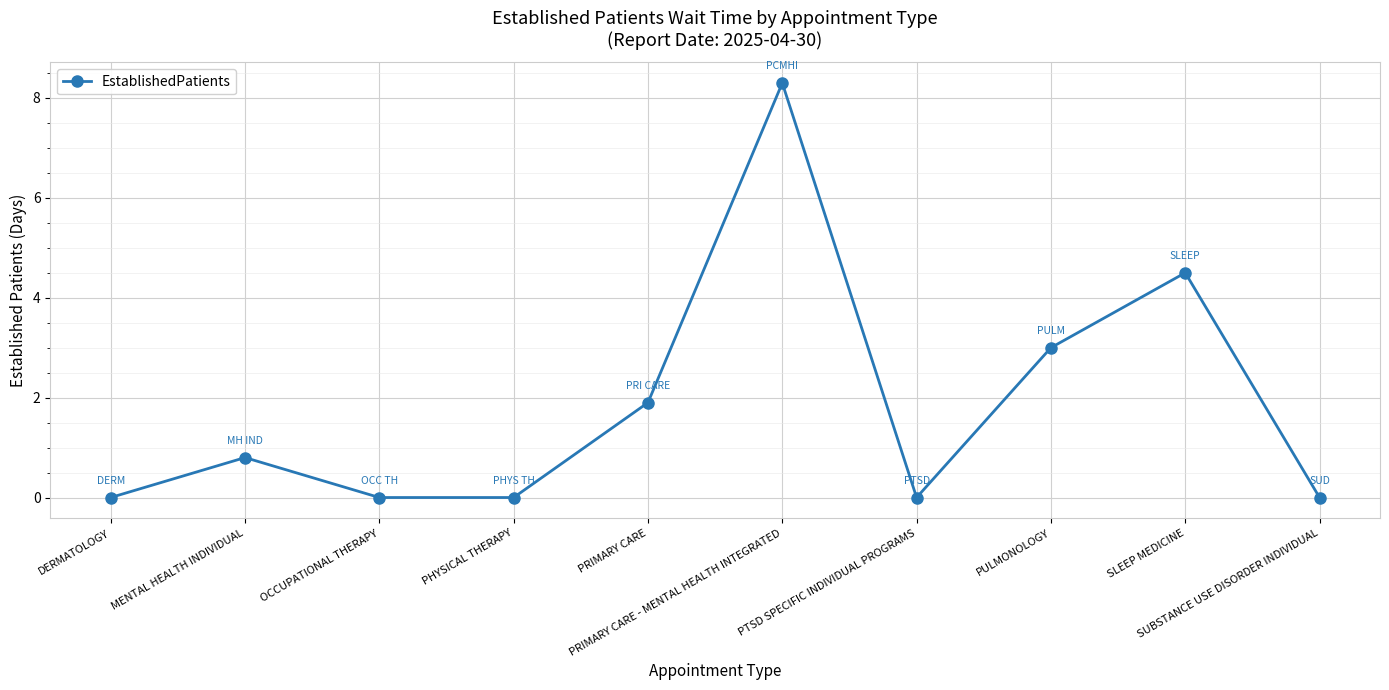

How many data points does each series have?

10